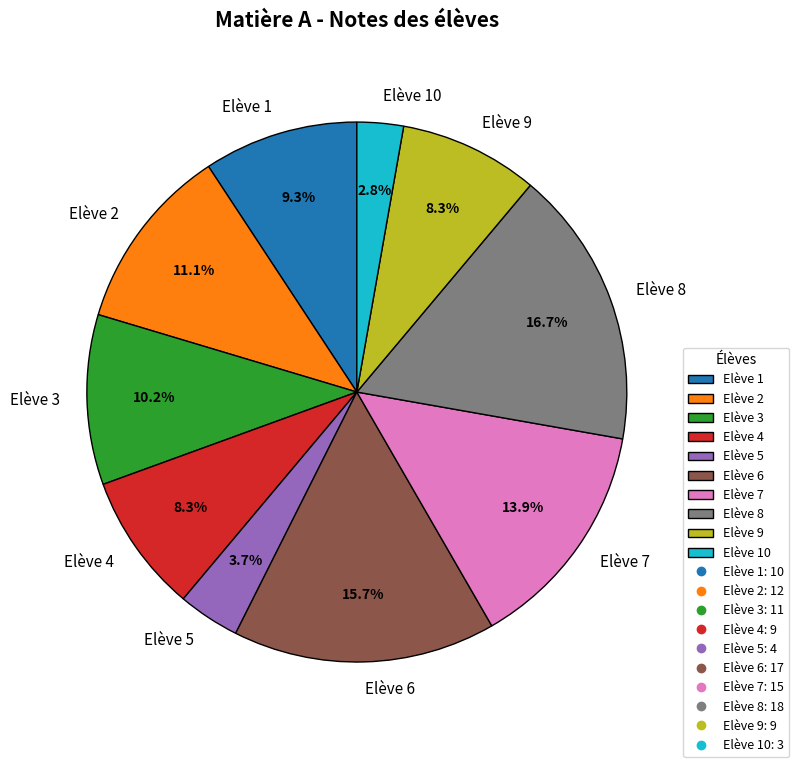

Does Elève 9 represent more than half of the total?

No